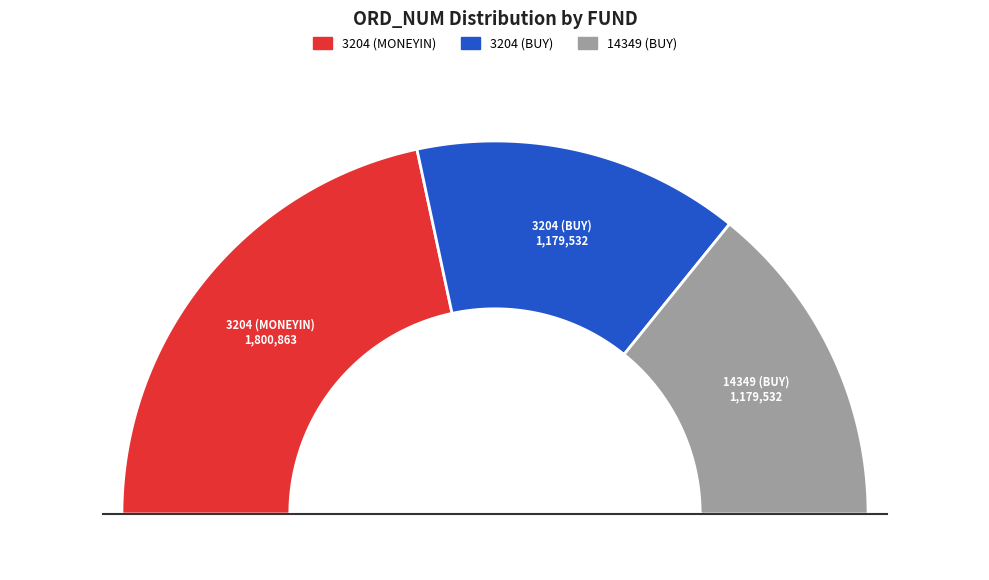

What is the smallest slice in the pie chart?

3204